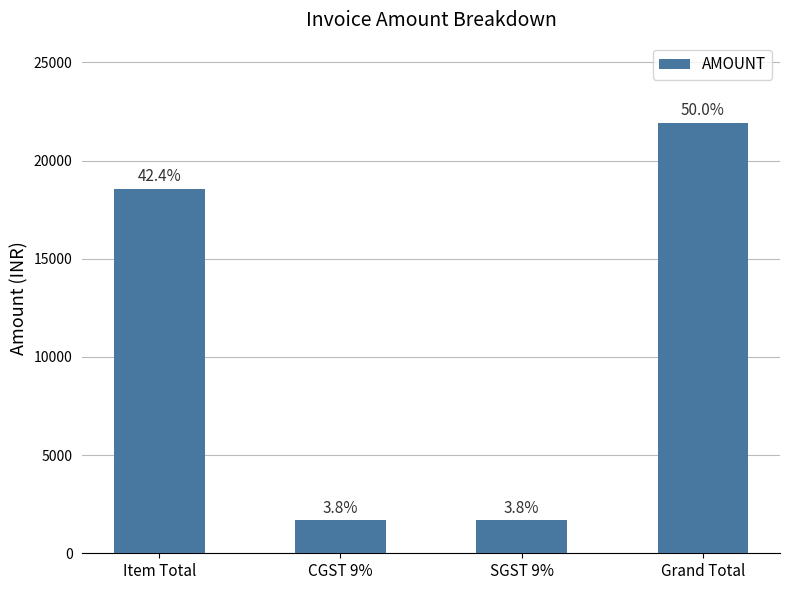

Reading left to right, extract all data points from this chart.

18560.0	1670.4	1670.4	21900.8